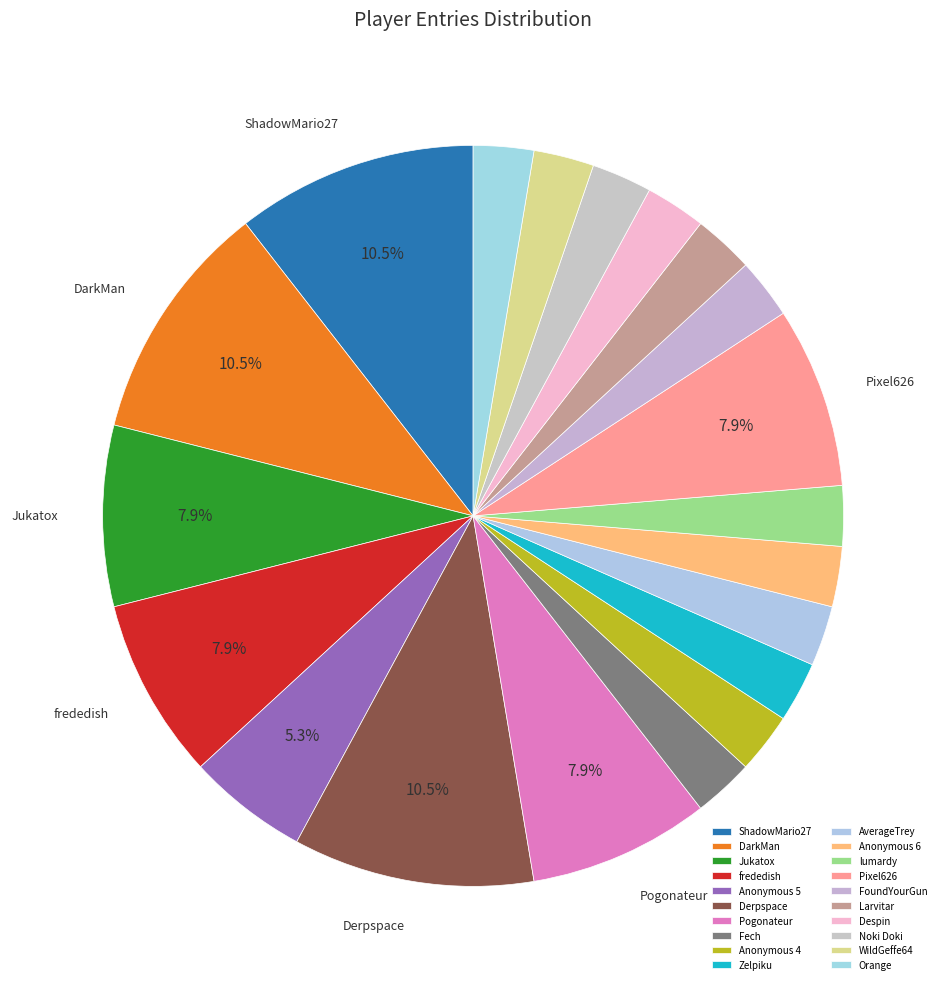

Rank the categories by value from highest to lowest.

ShadowMario27, DarkMan, Derpspace, Jukatox, frededish, Pogonateur, Pixel626, Anonymous 5, Fech, Anonymous 4, Zelpiku, AverageTrey, Anonymous 6, lumardy, FoundYourGun, Larvitar, Despin, Noki Doki, WildGeffe64, Orange